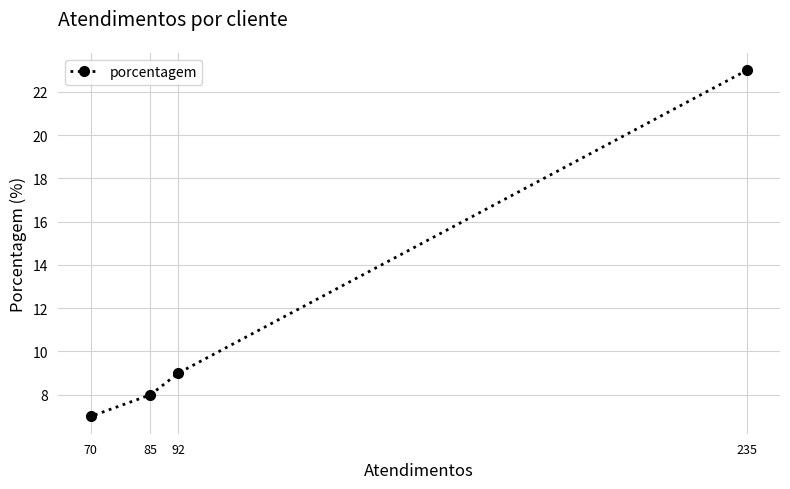

Approximately how many times larger is the value at 70 compared to 235?

0.3